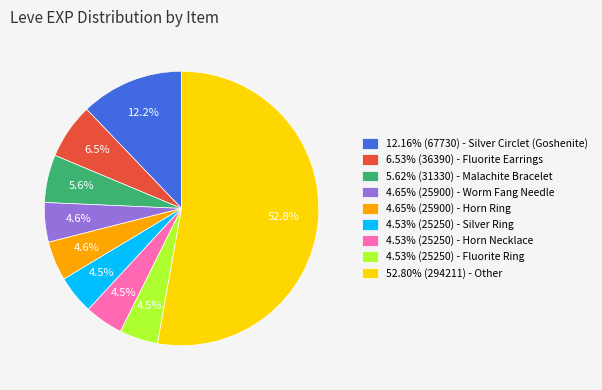

What is the total percentage of 12.16% (67730) - Silver Circlet (Goshenite) and 6.53% (36390) - Fluorite Earrings?

18.7%